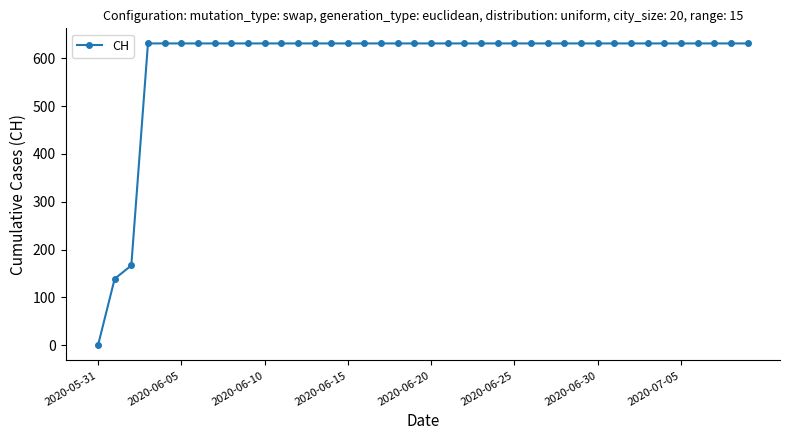

What is the value of the 18th point from the left?

631